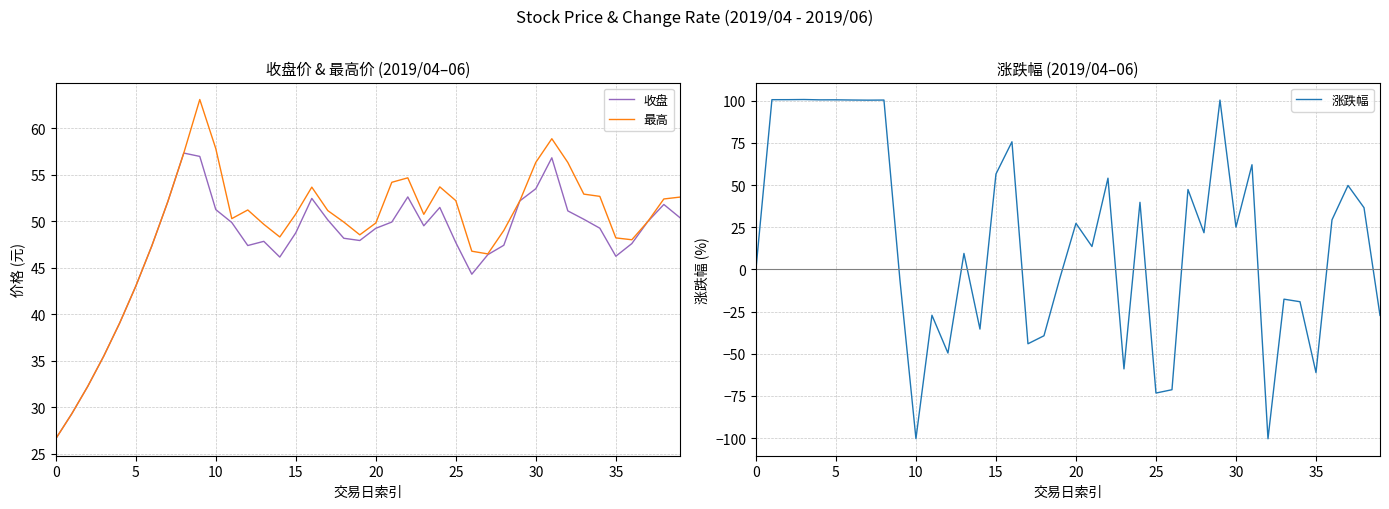

At which category does 最高 reach its first local peak?

9